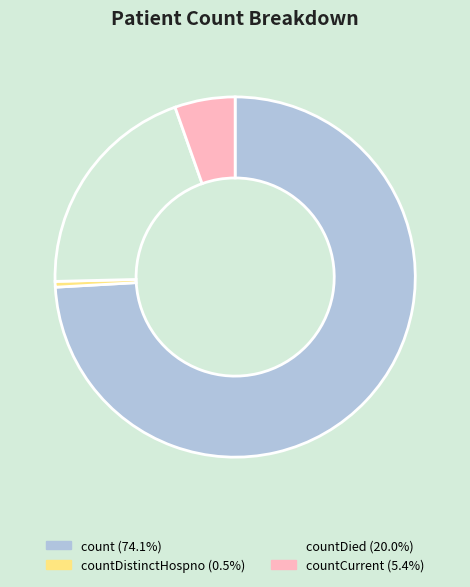

Is there a majority slice in this chart?

Yes